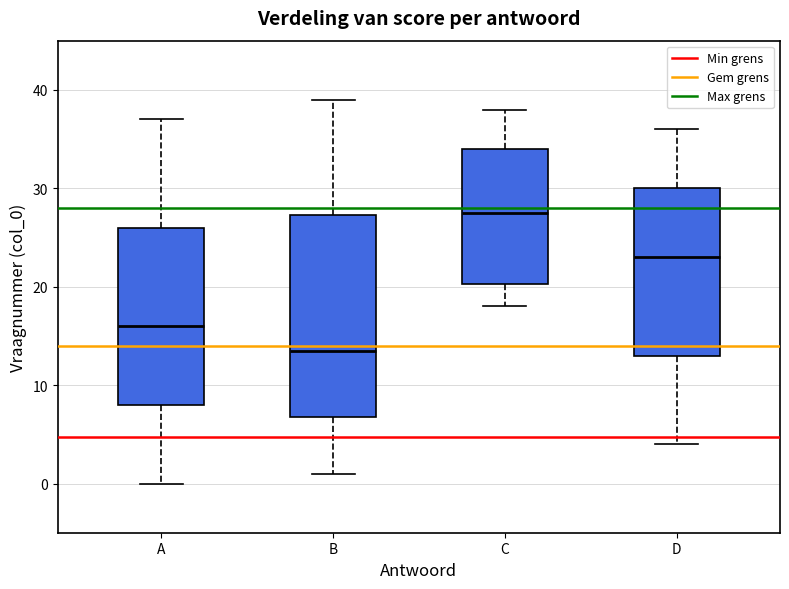

Which box has the lowest median line?

B